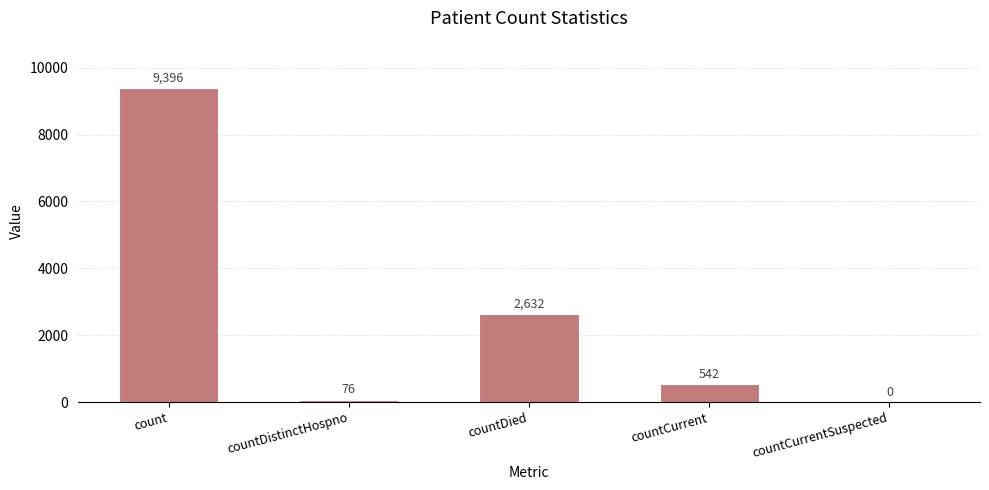

Is it true that the value at countDied is 801?

False